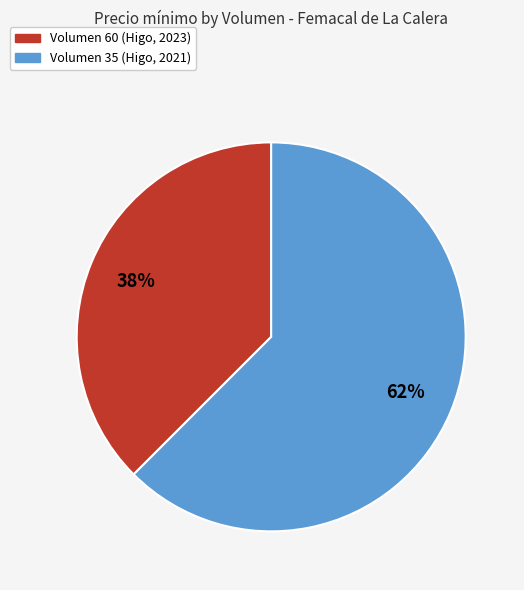

Is there a majority slice in this chart?

Yes